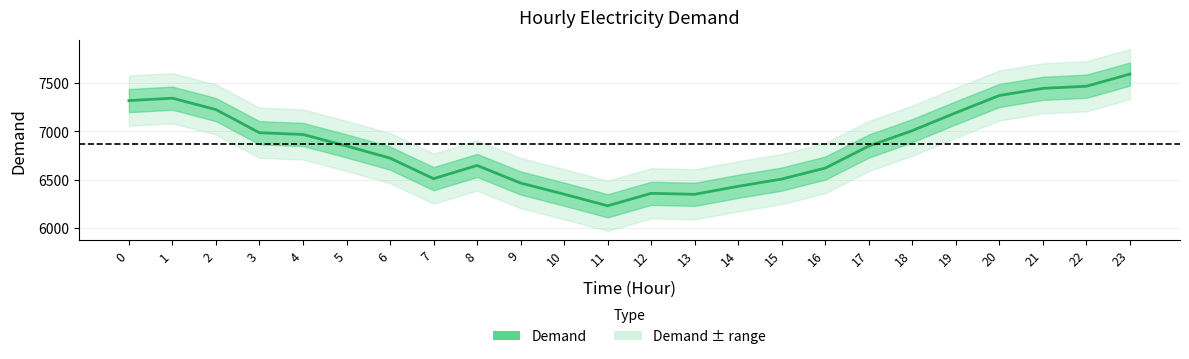

Rank the categories by value from lowest to highest.

11, 13, 10, 12, 14, 9, 15, 7, 16, 8, 6, 17, 5, 4, 3, 18, 19, 2, 0, 1, 20, 21, 22, 23